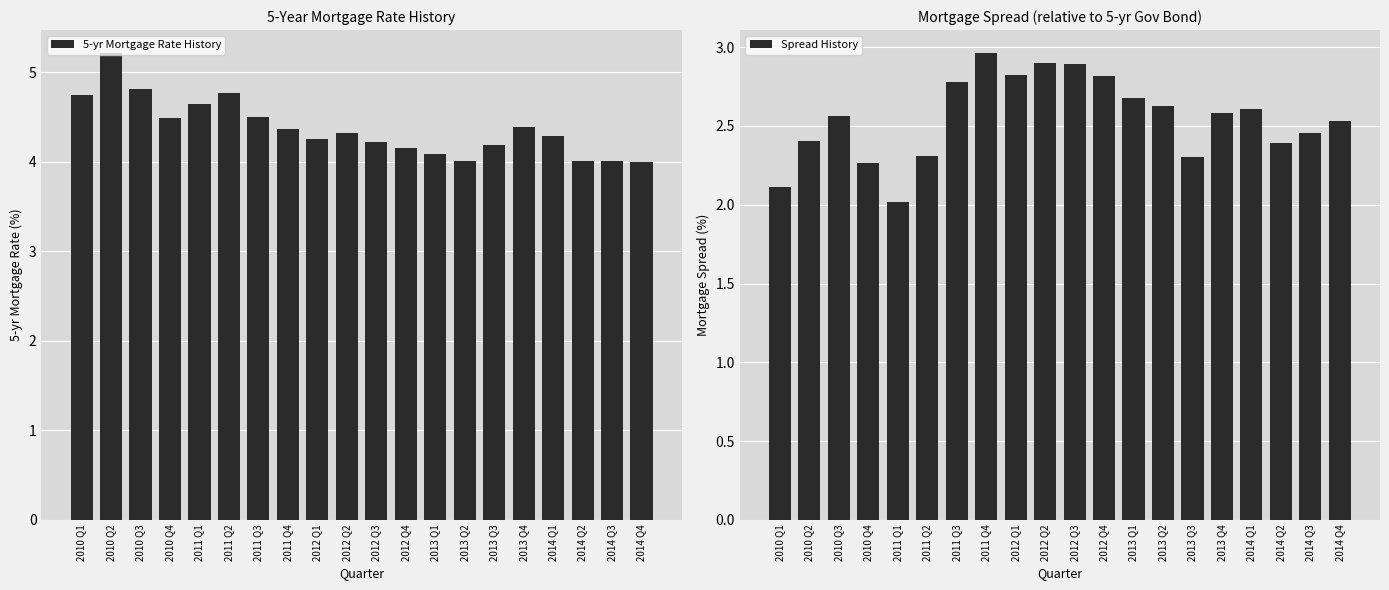

What is the label of the 4th bar from the left?

2010 Q4